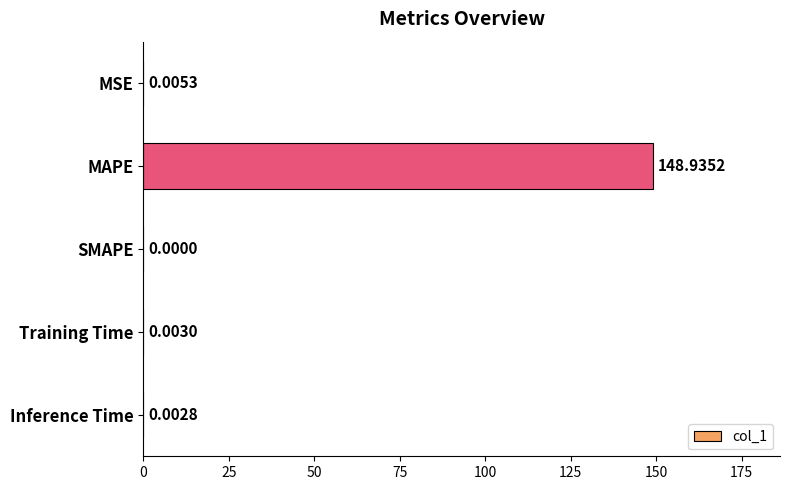

Which has a higher value, MSE or Training Time?

MSE